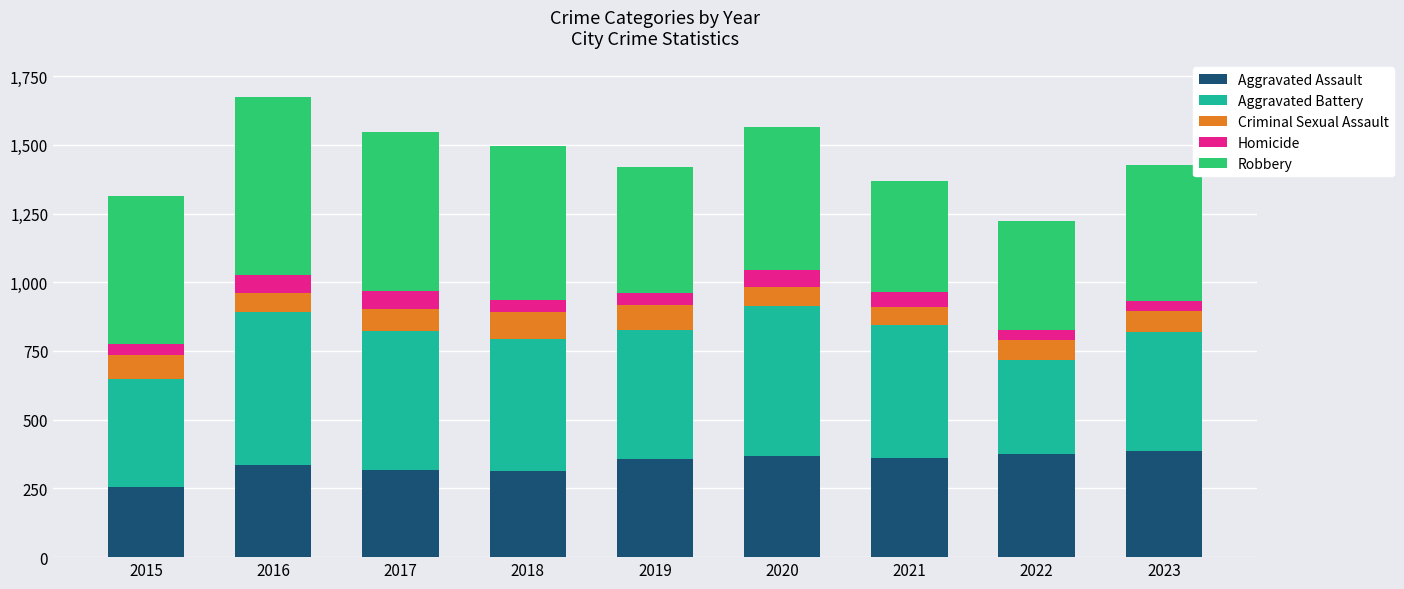

What is the lowest value of the Aggravated Assault series?

256